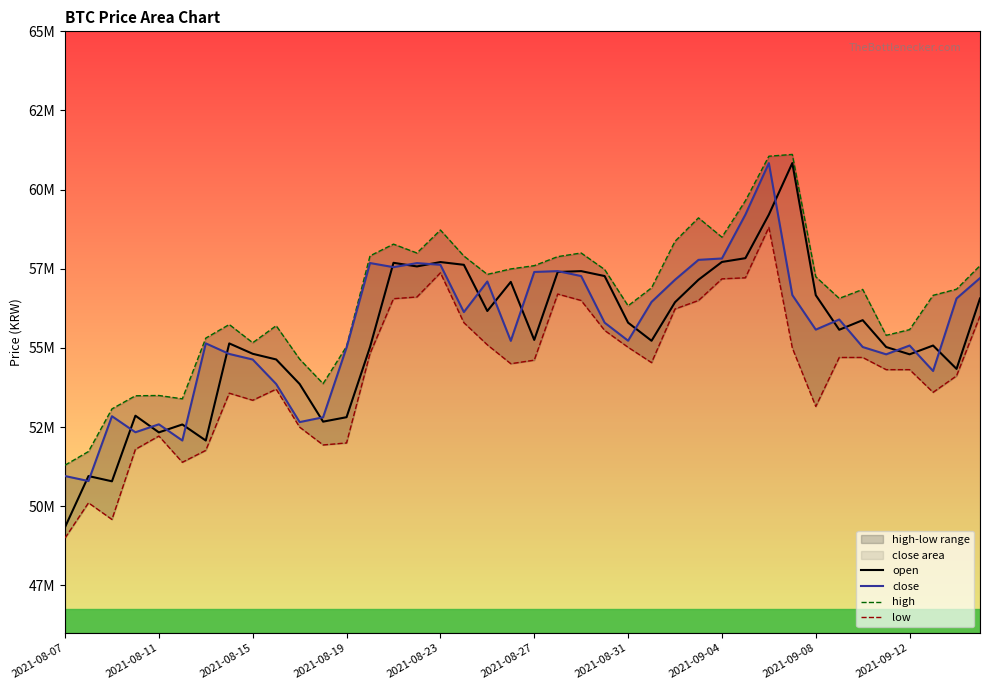

How many lines are shown in the chart?

4